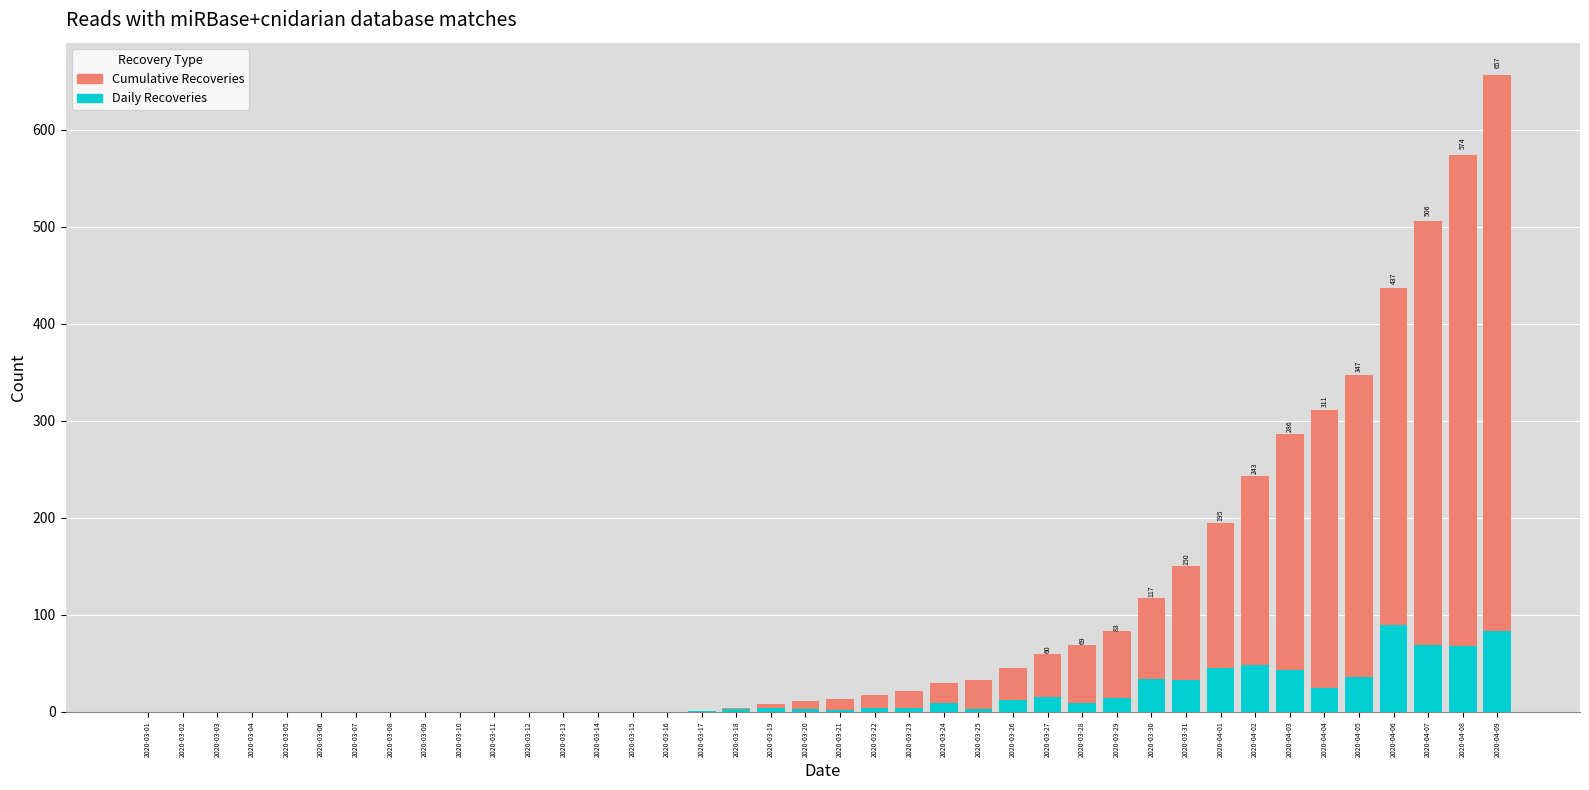

Which series has the largest range (max minus min)?

Total Recoveries (cumulative)